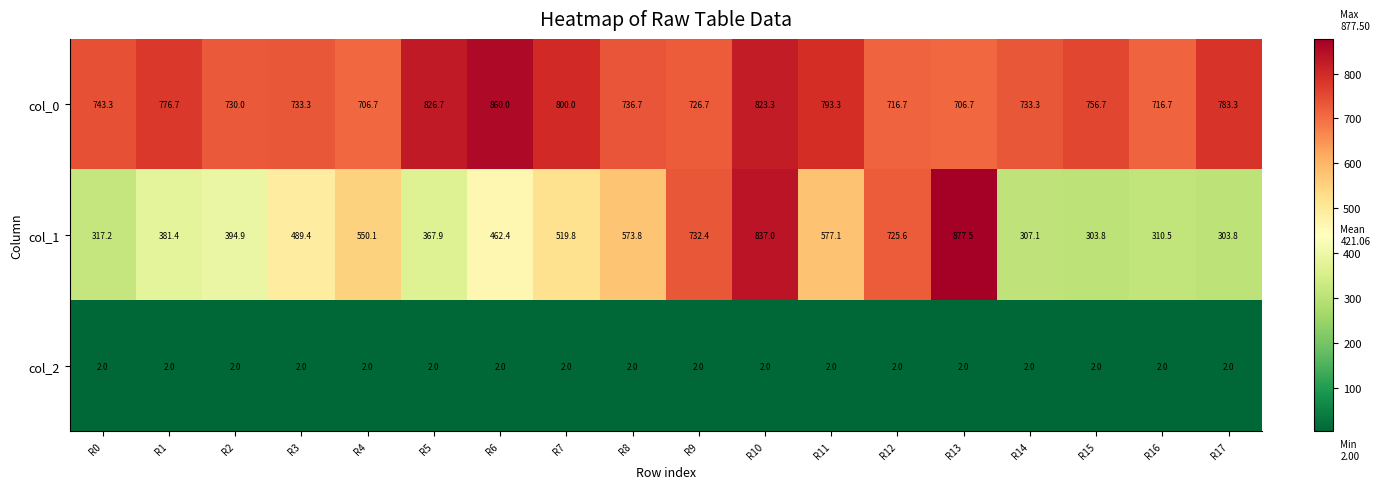

Which label corresponds to the largest value in the chart?

R13